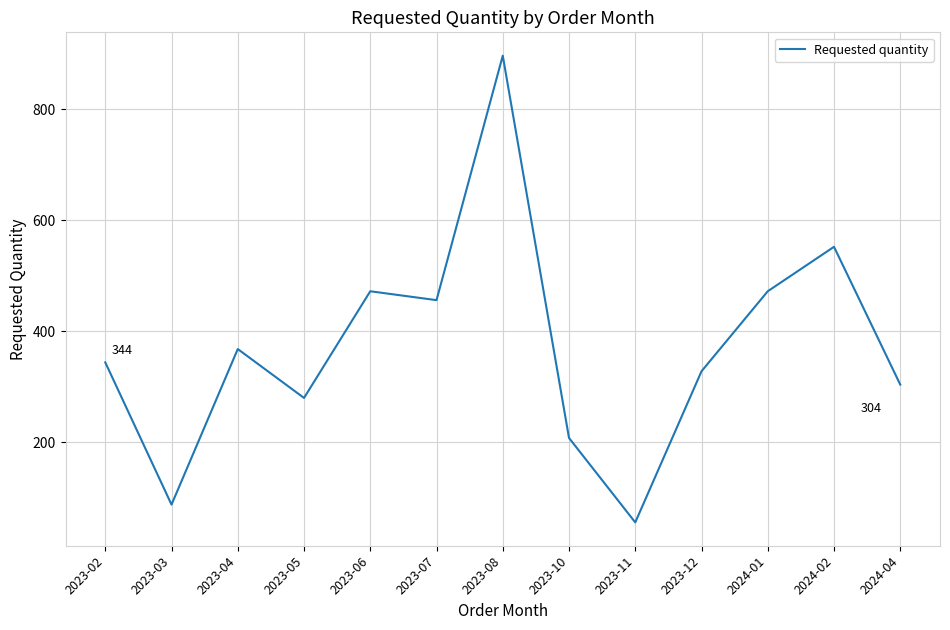

What is the average value?

371